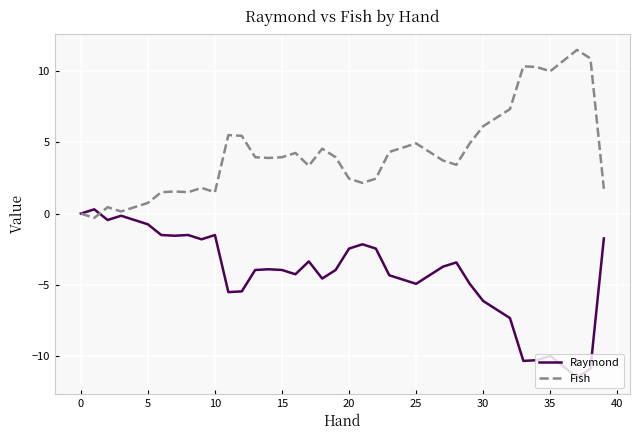

List the series in order of their peak value, highest first.

Fish, Raymond